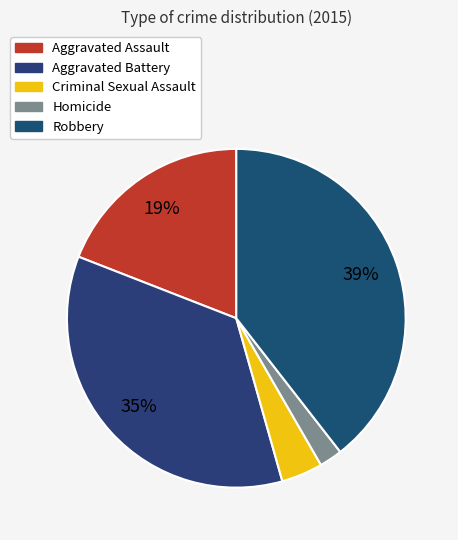

Which has a higher value, Aggravated Battery or Aggravated Assault?

Aggravated Battery